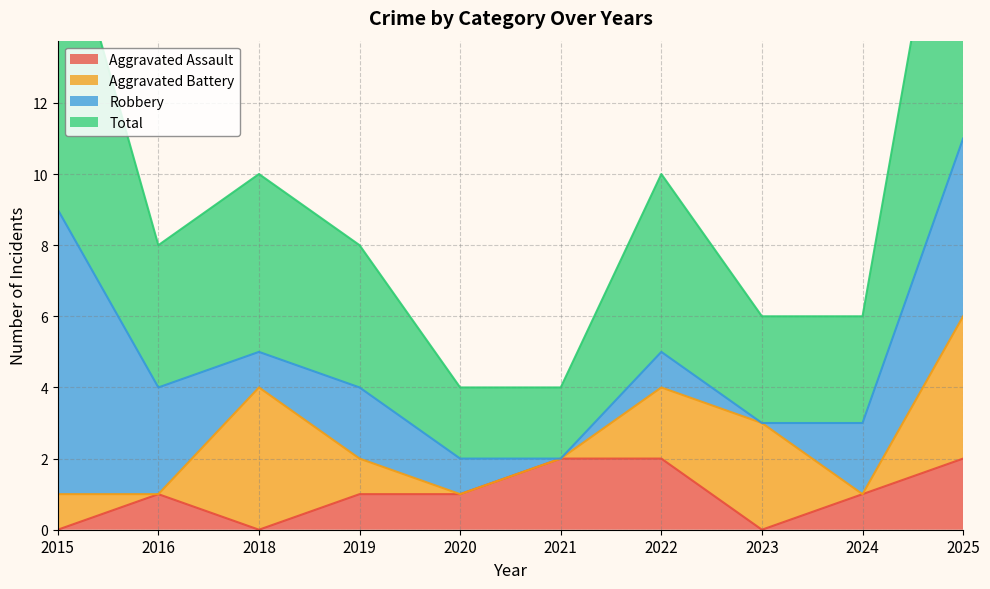

Does the chart have visible grid lines?

Yes